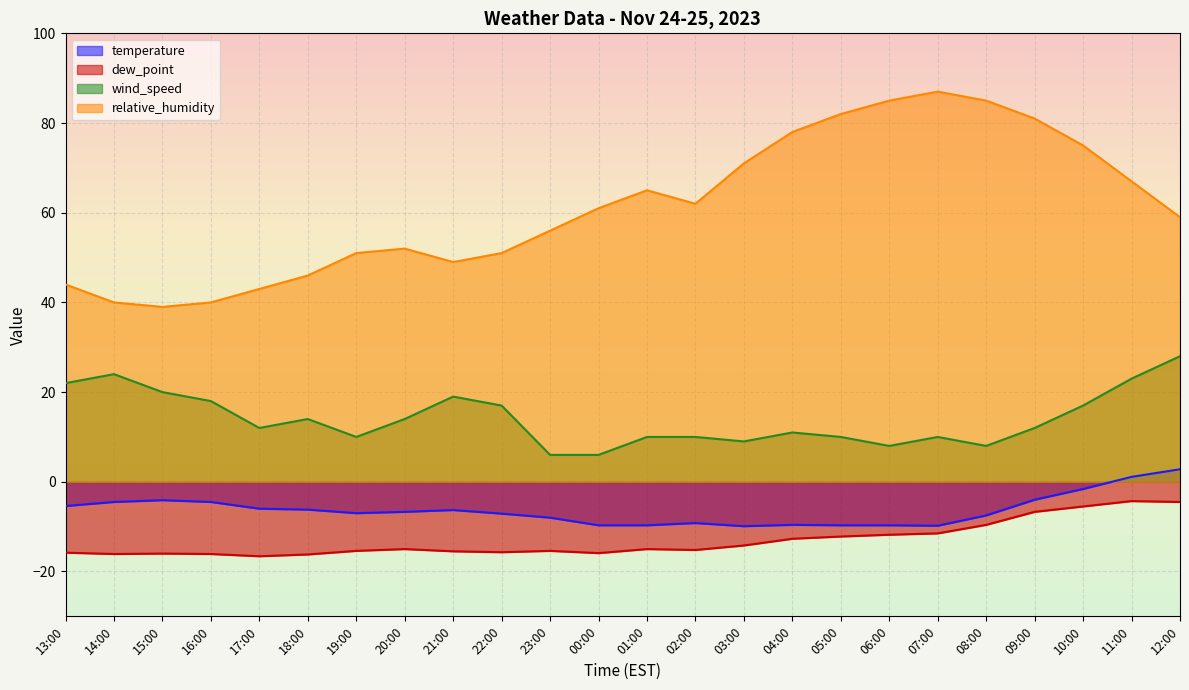

True or false: wind_speed has a value of 10.4 at 23:00.

False